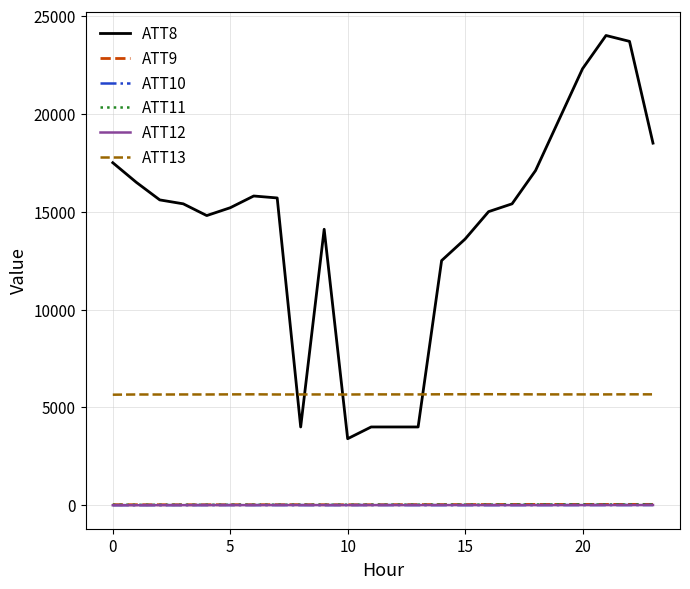

True or false: ATT13 and ATT12 intersect in this chart.

False